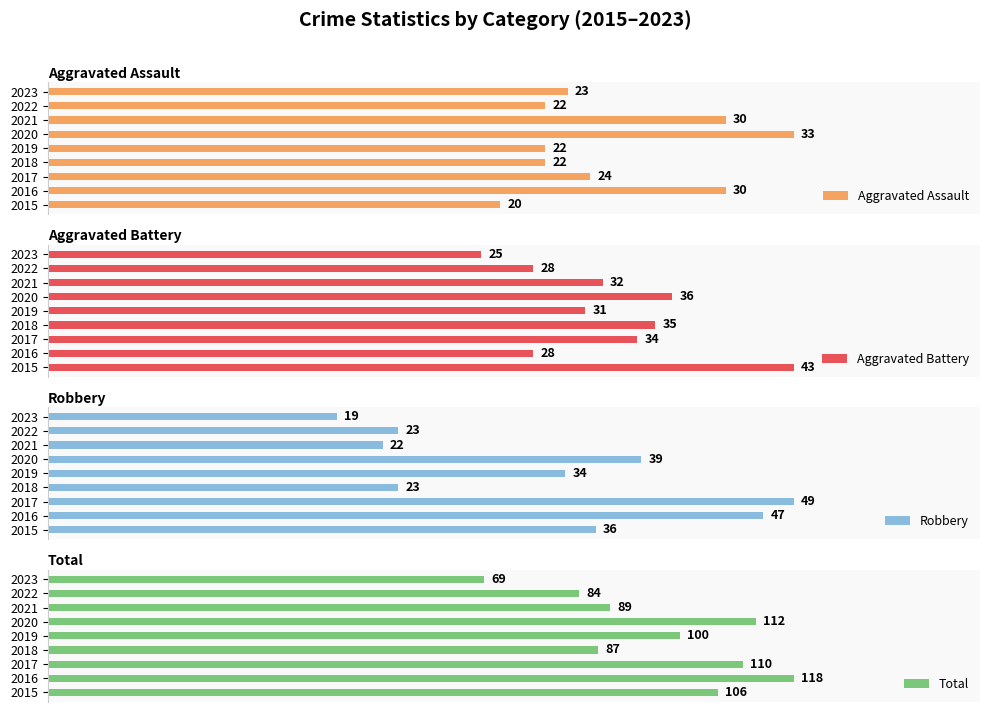

What is the average value of the Aggravated Assault series?

25